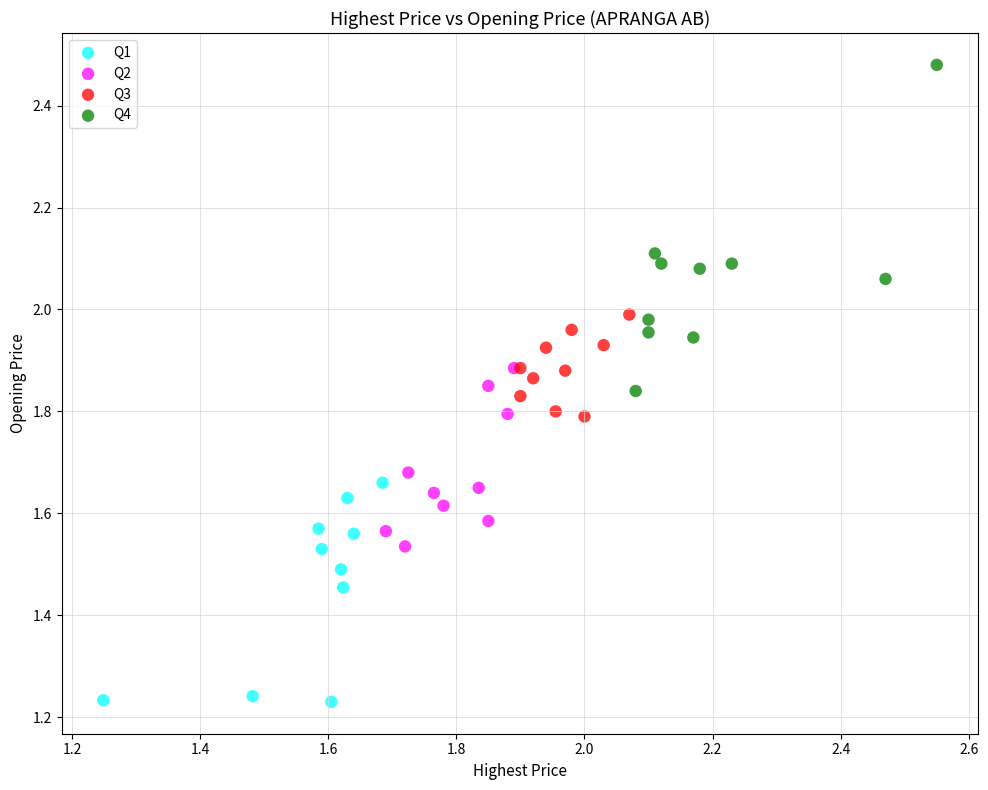

Which series contains the lowest Y value?

Q1